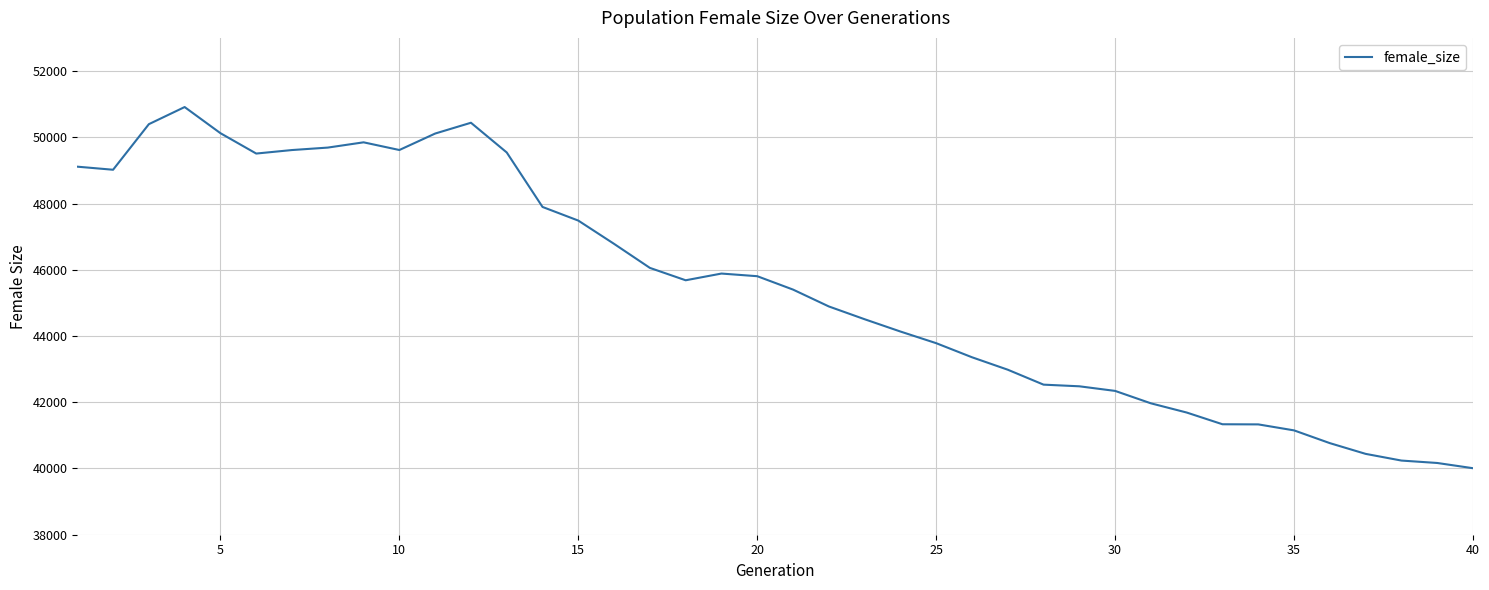

What is the difference between the maximum and minimum values?

10904